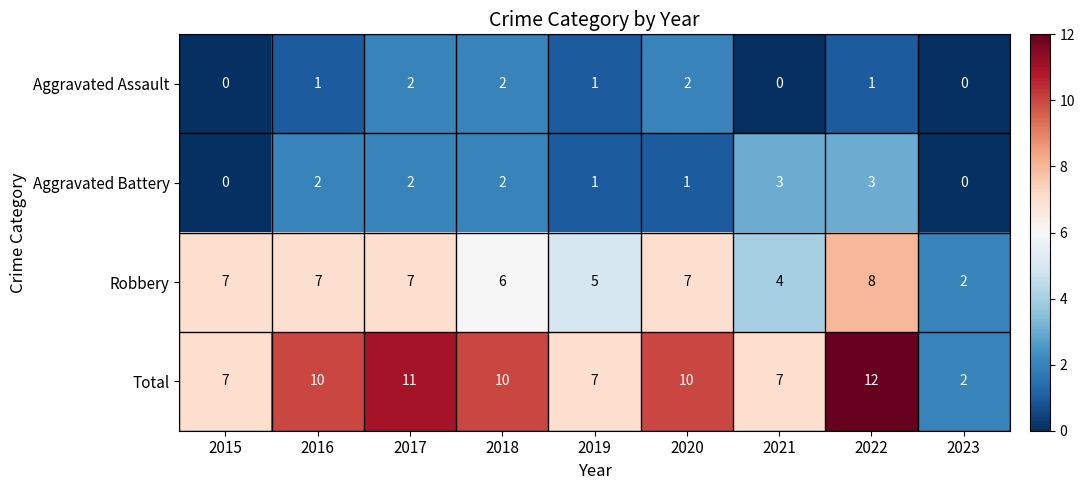

Count the Aggravated Assault values in the range 0 to 2.

9